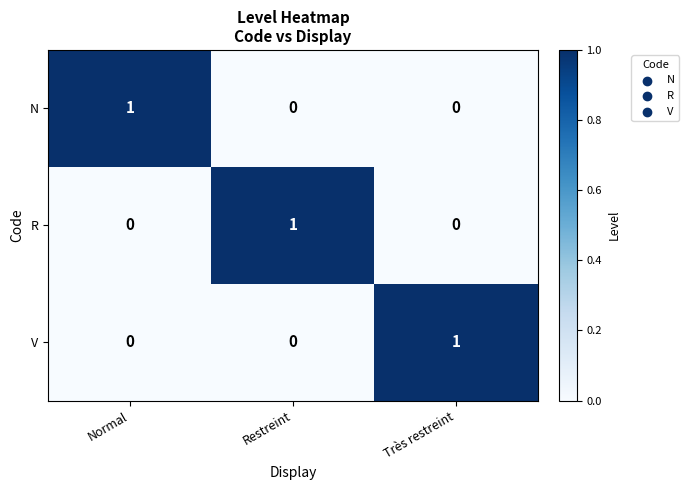

The value of V at Normal is 0. True or false?

True